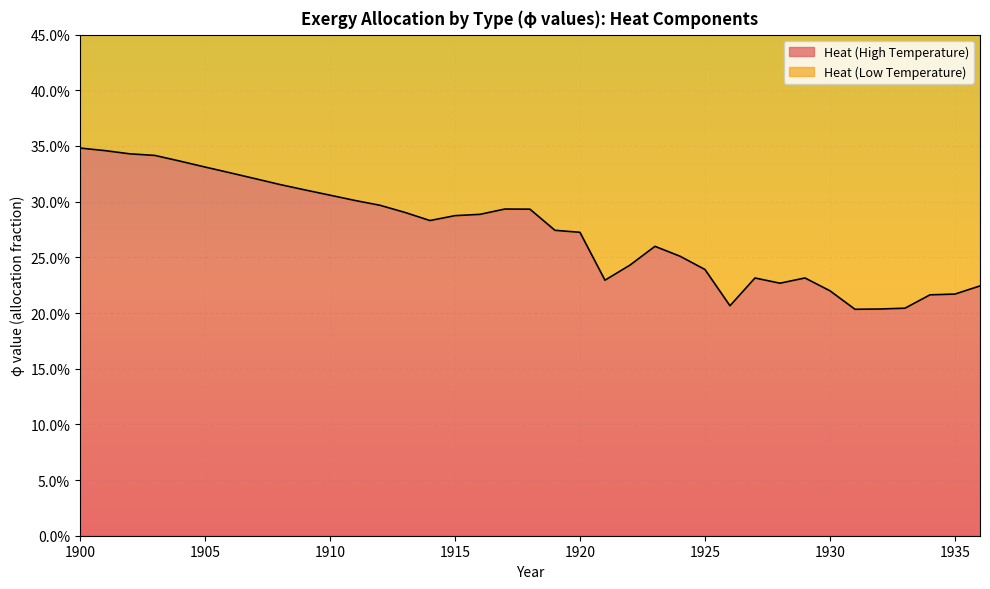

Which has a higher value, 1925 or 1918?

1918